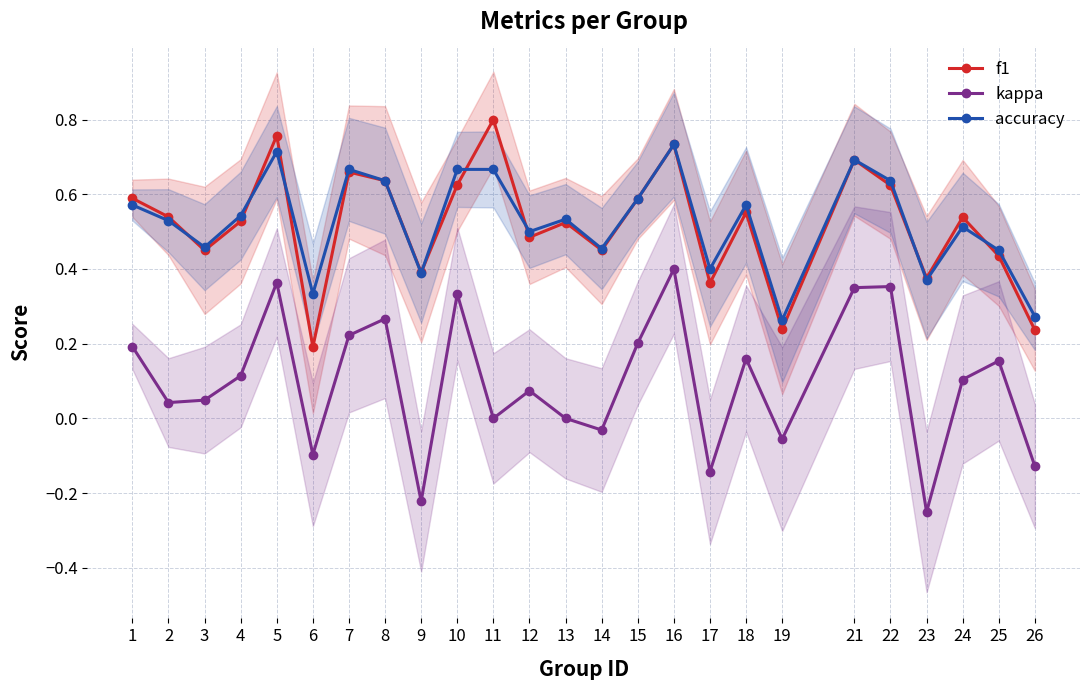

Rank the categories by accuracy value from highest to lowest.

16, 5, 21, 7, 10, 11, 8, 22, 15, 1, 18, 4, 13, 2, 24, 12, 3, 14, 25, 17, 9, 23, 6, 26, 19